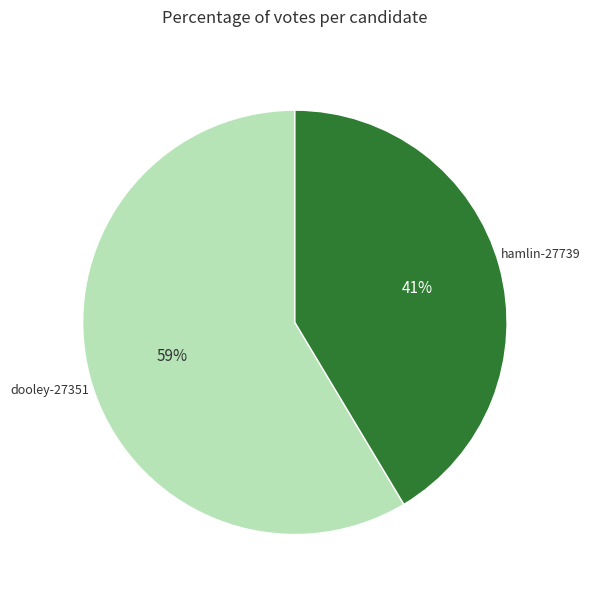

Does any single category account for the majority?

Yes